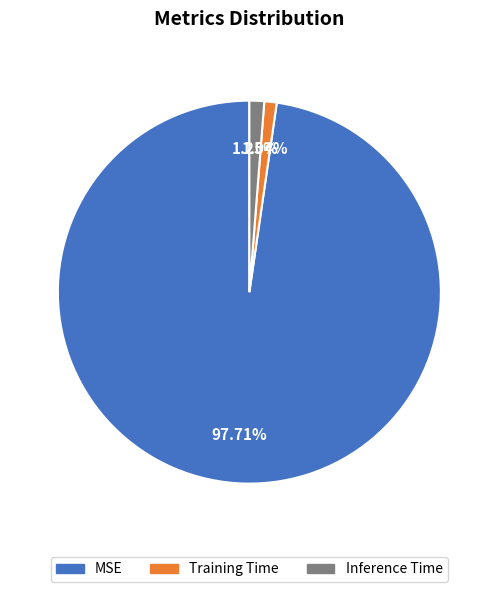

What is the total percentage of MSE and Training Time?

98.8%